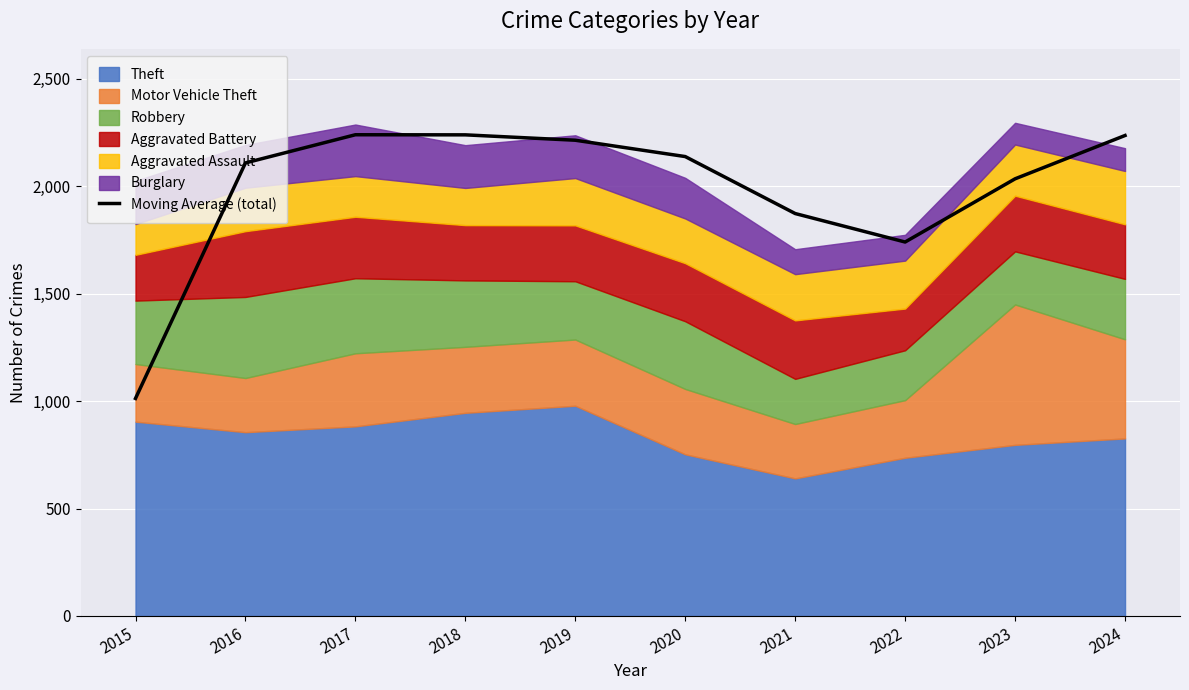

How many interior local valleys (lower than both neighbors) does the data have?

1